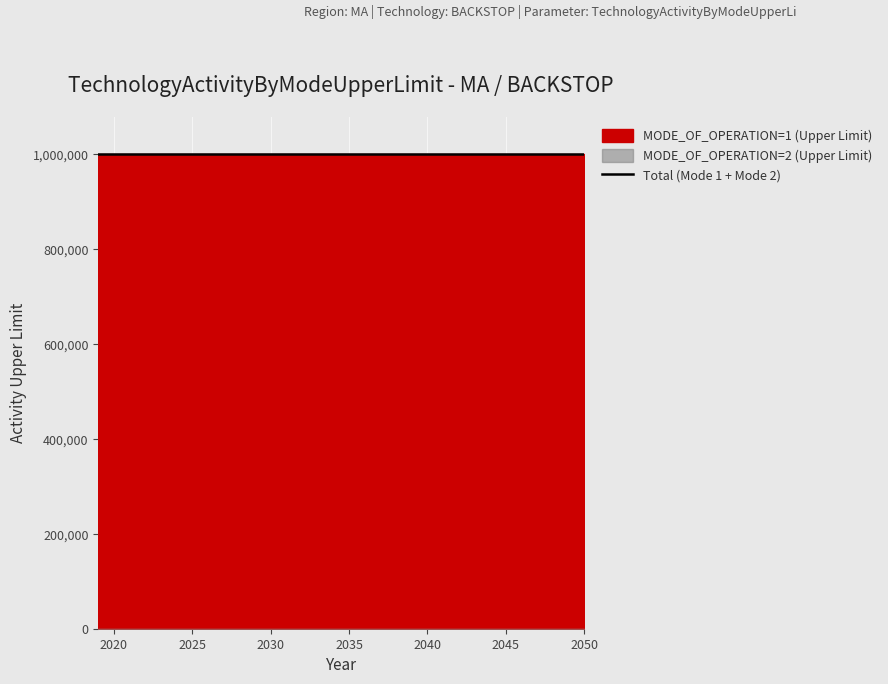

Reading left to right, extract all data points from this chart.

MODE_OF_OPERATION=1 (Upper Limit): 2019=999999	2020=999999	2021=999999	2022=999999	2023=999999	2024=999999	2025=999999	2026=999999	2027=999999	2028=999999	2029=999999	2030=999999	2031=999999	2032=999999	2033=999999	2034=999999	2035=999999	2036=999999	2037=999999	2038=999999	2039=999999	2040=999999	2041=999999	2042=999999	2043=999999	2044=999999	2045=999999	2046=999999	2047=999999	2048=999999	2049=999999	2050=999999
MODE_OF_OPERATION=2 (Upper Limit): 2019=0	2020=0	2021=0	2022=0	2023=0	2024=0	2025=0	2026=0	2027=0	2028=0	2029=0	2030=0	2031=0	2032=0	2033=0	2034=0	2035=0	2036=0	2037=0	2038=0	2039=0	2040=0	2041=0	2042=0	2043=0	2044=0	2045=0	2046=0	2047=0	2048=0	2049=0	2050=0